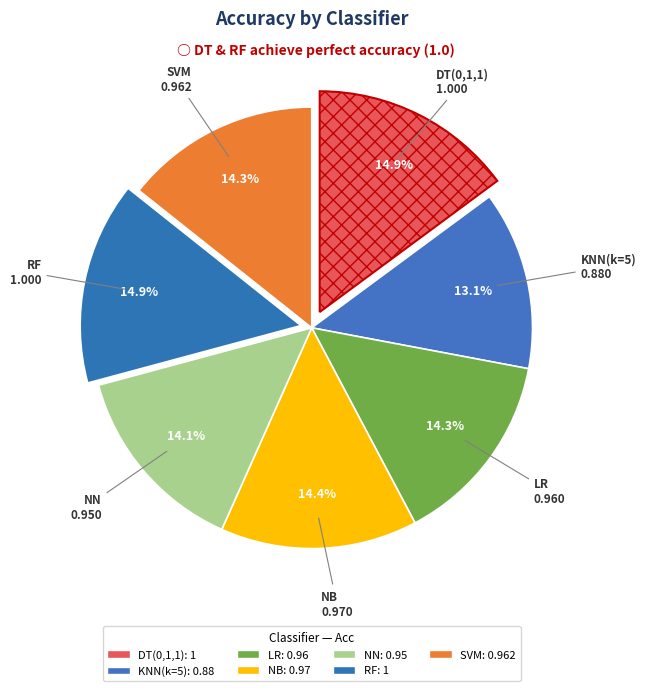

Count the number of slices in the pie.

7